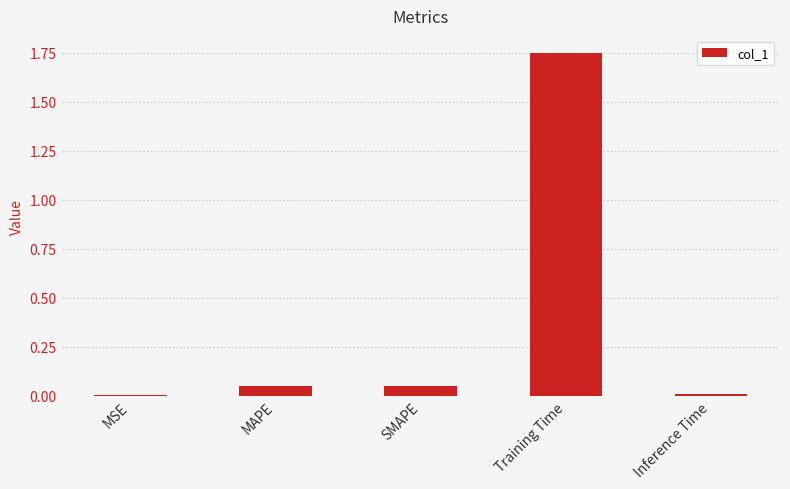

True or false: the data shows 0.0 at MSE.

True